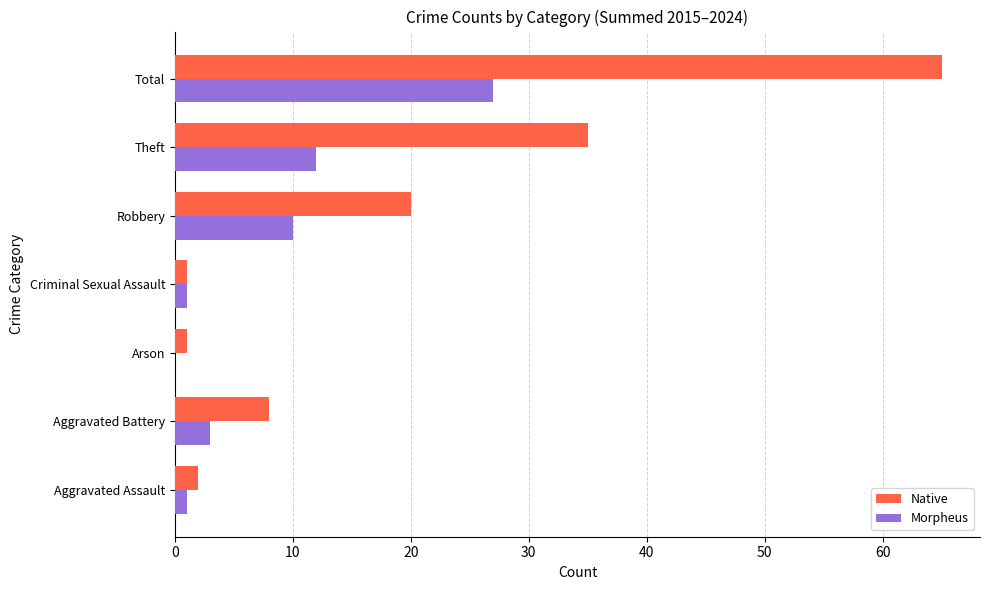

At which category is the sum across all series the highest?

Total